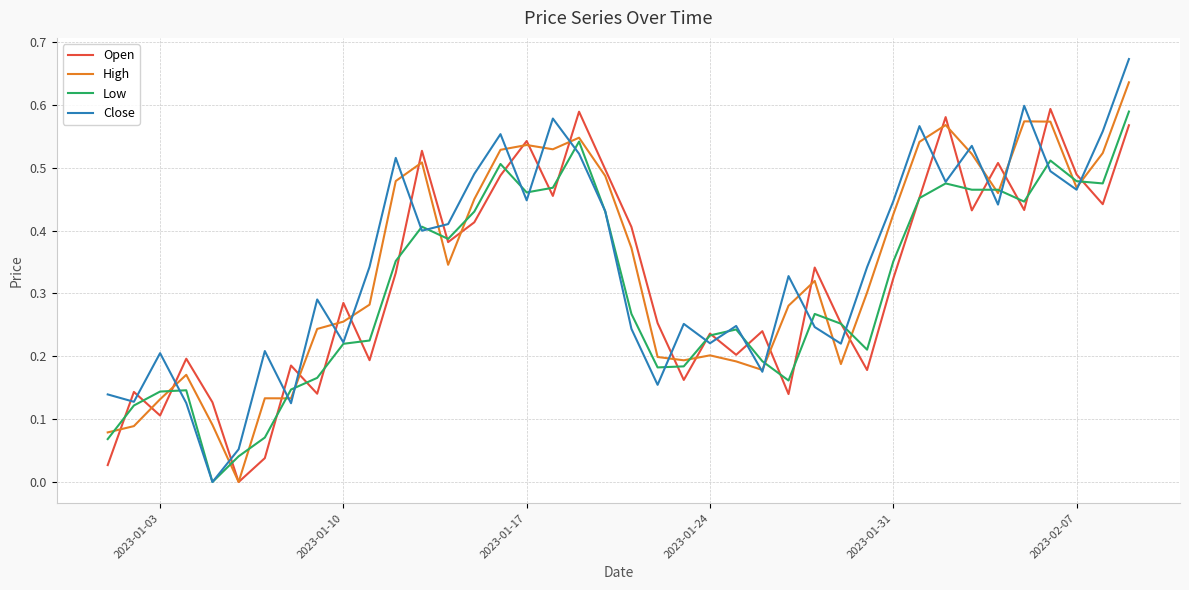

Which series has the largest range (max minus min)?

Close